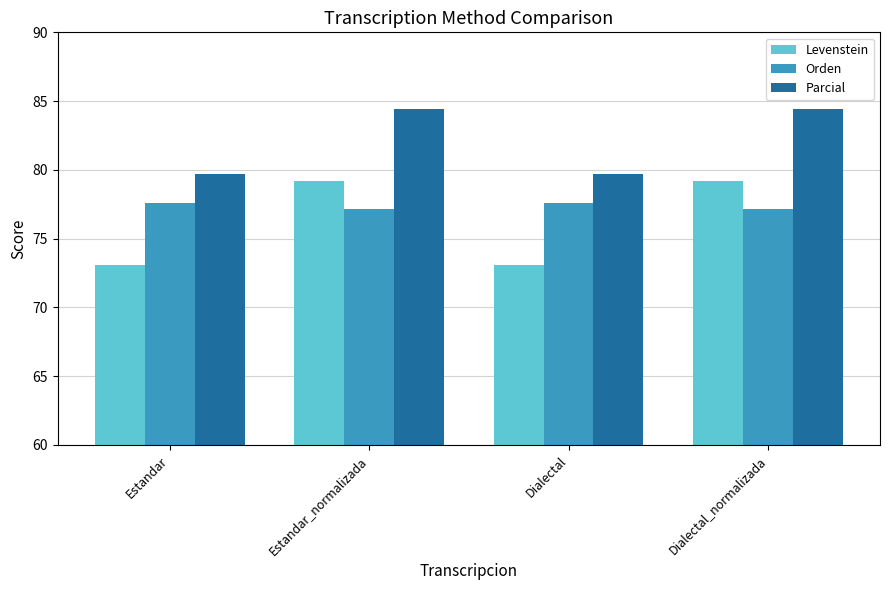

What is the label of the 4th bar from the right?

Estandar